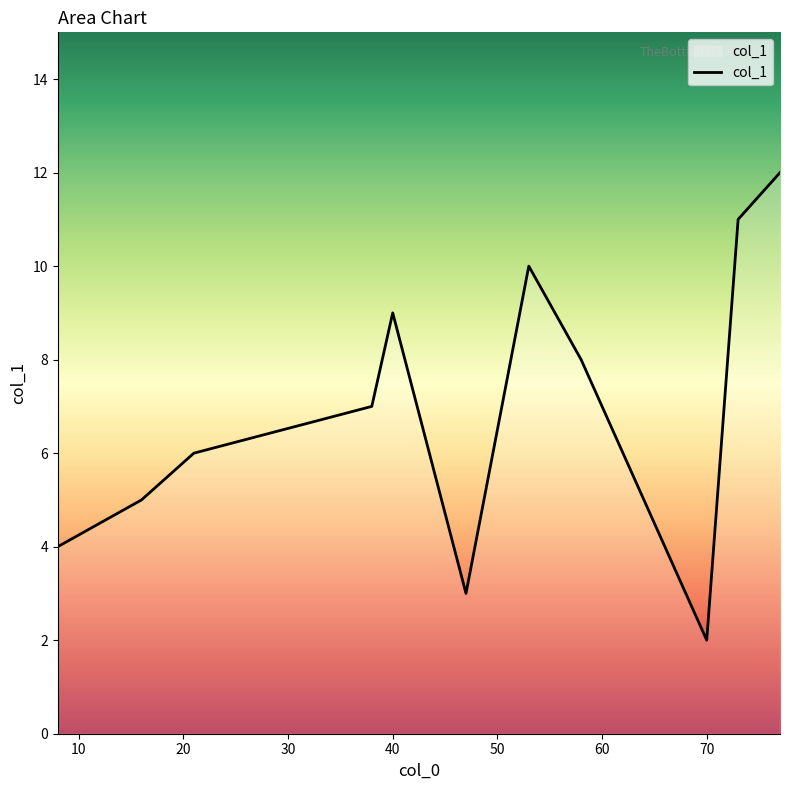

What is the maximum value shown in the chart?

12